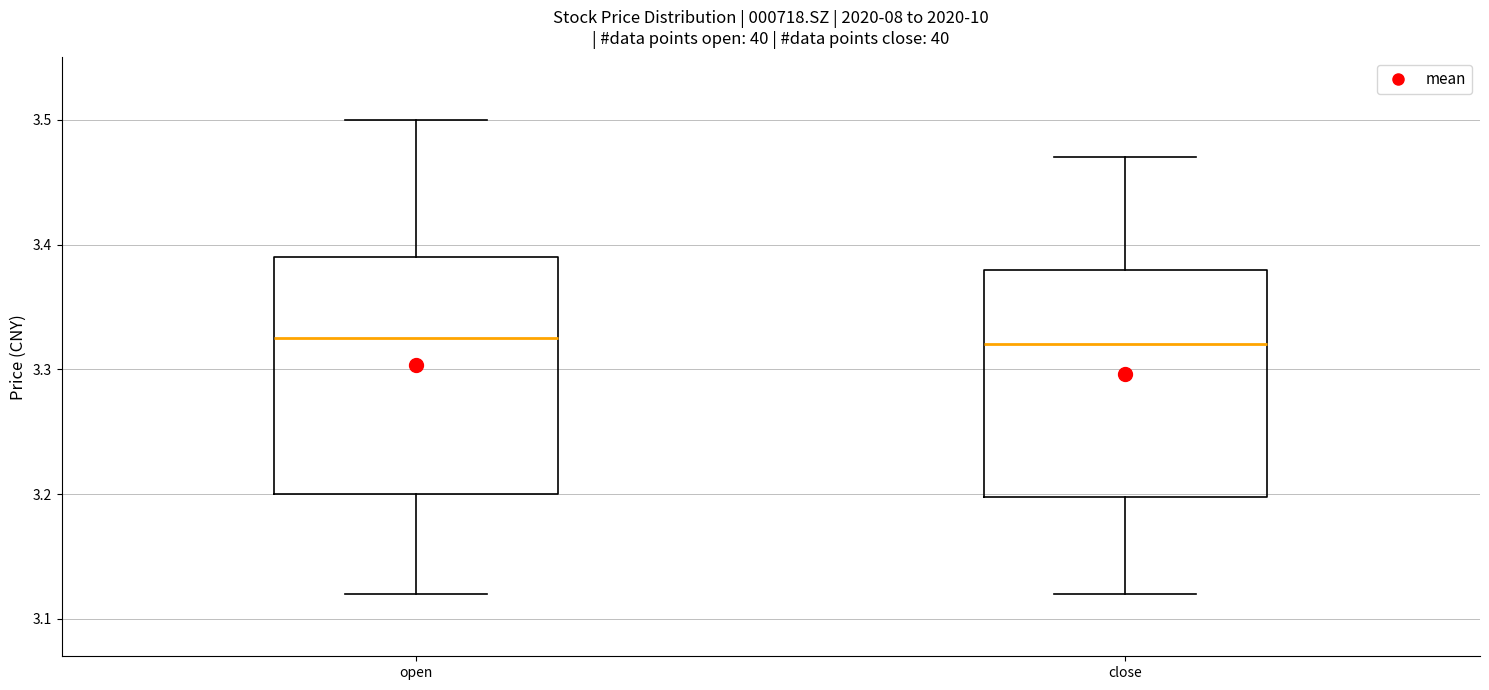

Reading left to right, read every box against the y-axis: the position of its median line, the range the box covers, and the ends of its whiskers. The values are not printed on the chart, so give them approximately, as read against the axis.

open: median 3.33, box 3.20 to 3.39, whiskers 3.12 to 3.50
close: median 3.32, box 3.20 to 3.38, whiskers 3.12 to 3.47